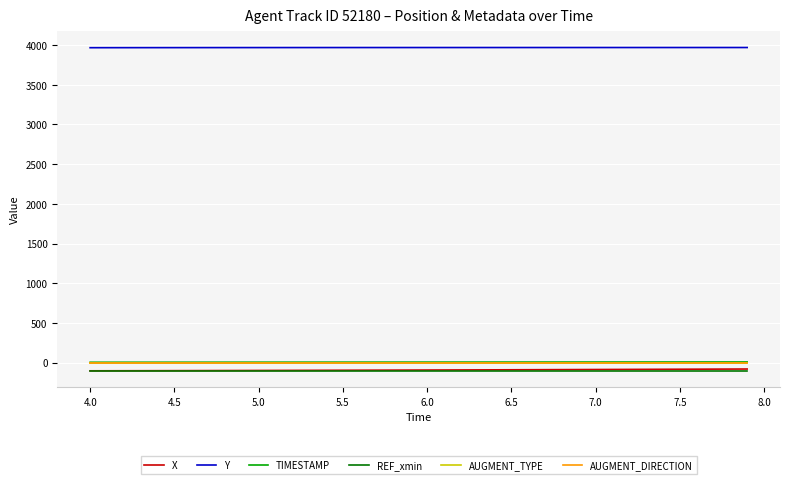

Which series has the largest total across all categories?

Y